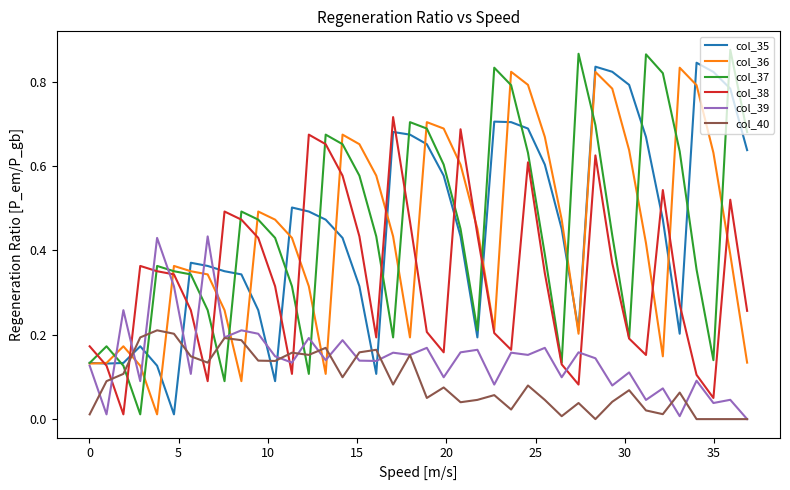

True or false: col_37 has more than 2 points higher than both neighbors.

True